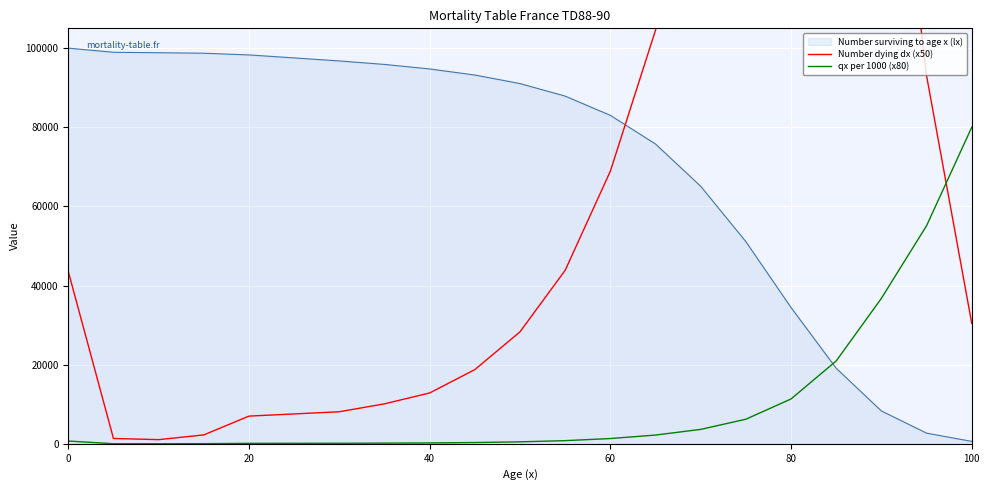

True or false: qx per 1000 (x80) and Number surviving to age x (lx) cross at least once.

True